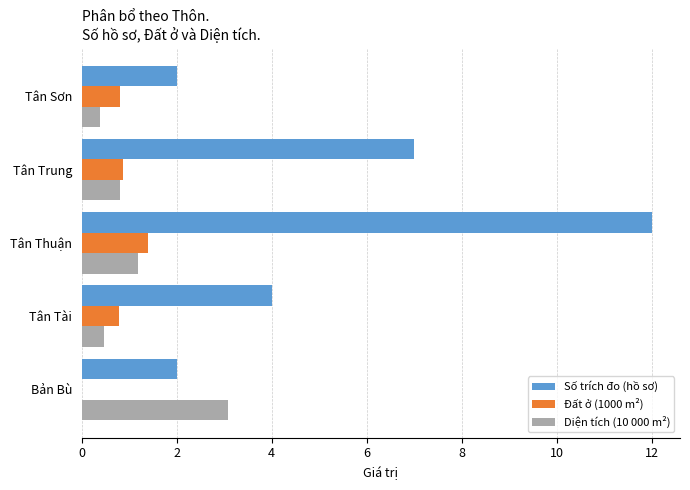

Is the value of Diện tích (10 000 m²) at Tân Trung greater than the value of Đất ở (1000 m²) at Bản Bù?

Yes